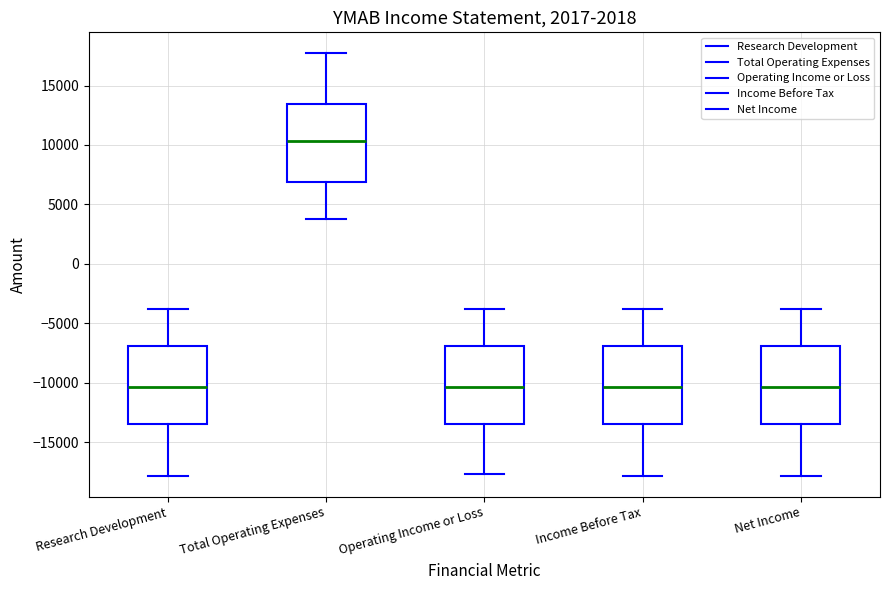

Reading left to right, read every box against the y-axis: the position of its median line, the range the box covers, and the ends of its whiskers. The values are not printed on the chart, so give them approximately, as read against the axis.

Research Development: median -10500, box -13500 to -7000, whiskers -18000 to -4000
Total Operating Expenses: median 10500, box 7000 to 13500, whiskers 4000 to 17500
Operating Income or Loss: median -10500, box -13500 to -7000, whiskers -17500 to -4000
Income Before Tax: median -10500, box -13500 to -7000, whiskers -18000 to -4000
Net Income: median -10500, box -13500 to -7000, whiskers -18000 to -4000